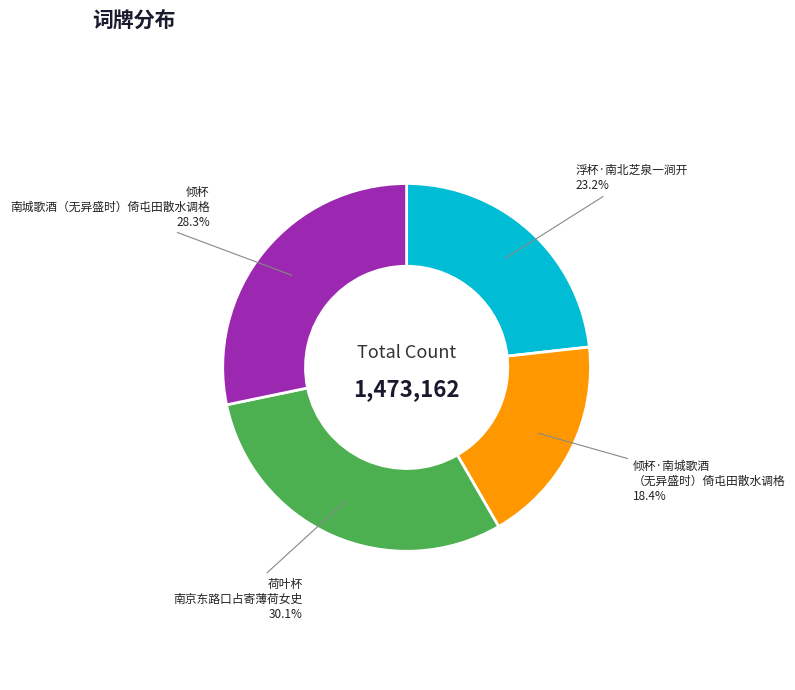

Approximately how many times larger is the value at 浮杯·南北芝泉一涧开 compared to 倾杯 南城歌酒（无异盛时）倚屯田散水调格?

0.8